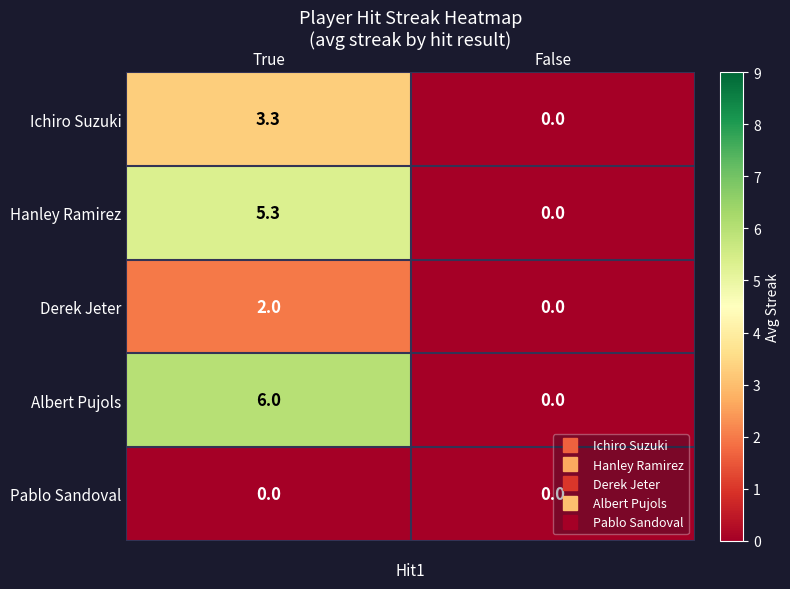

Count the number of categories in the chart.

2